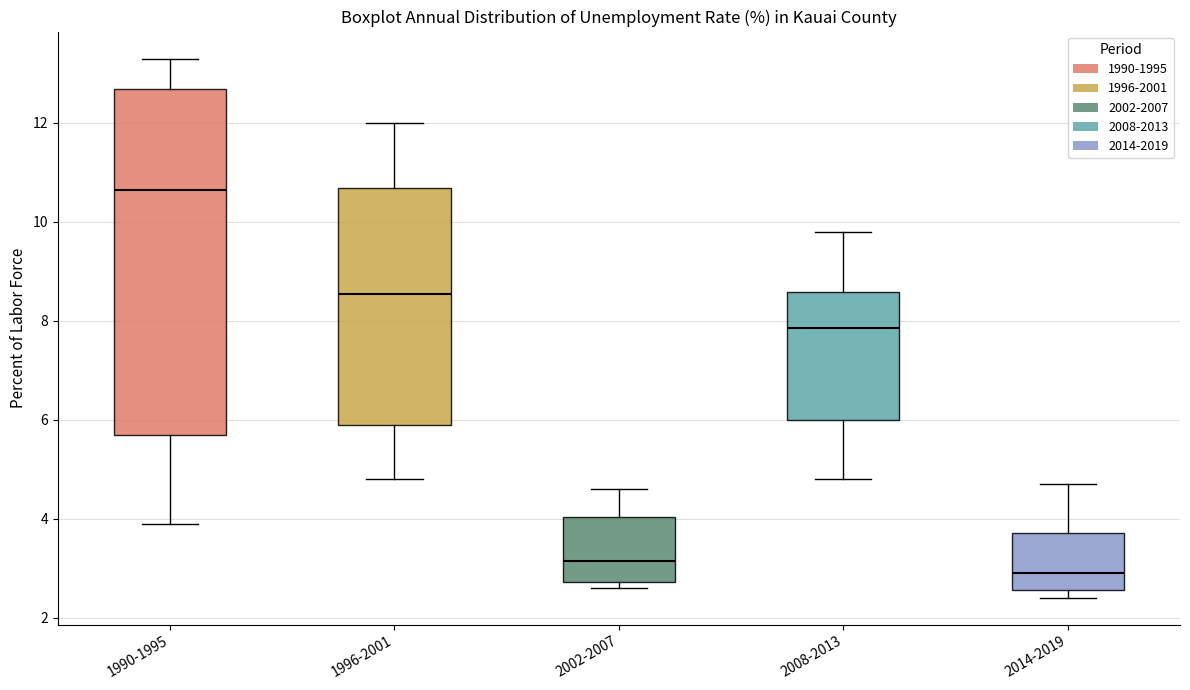

Which box has the highest median line?

1990-1995